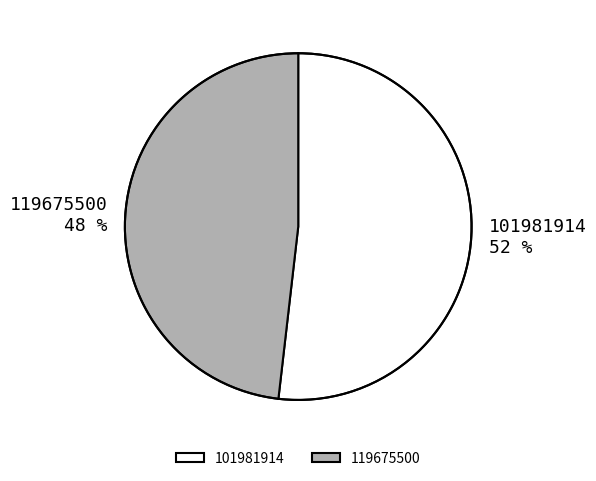

To the nearest percent, what is the average slice percentage?

50%